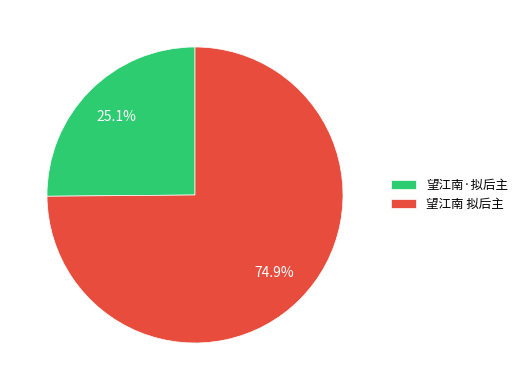

Is there a majority slice in this chart?

Yes